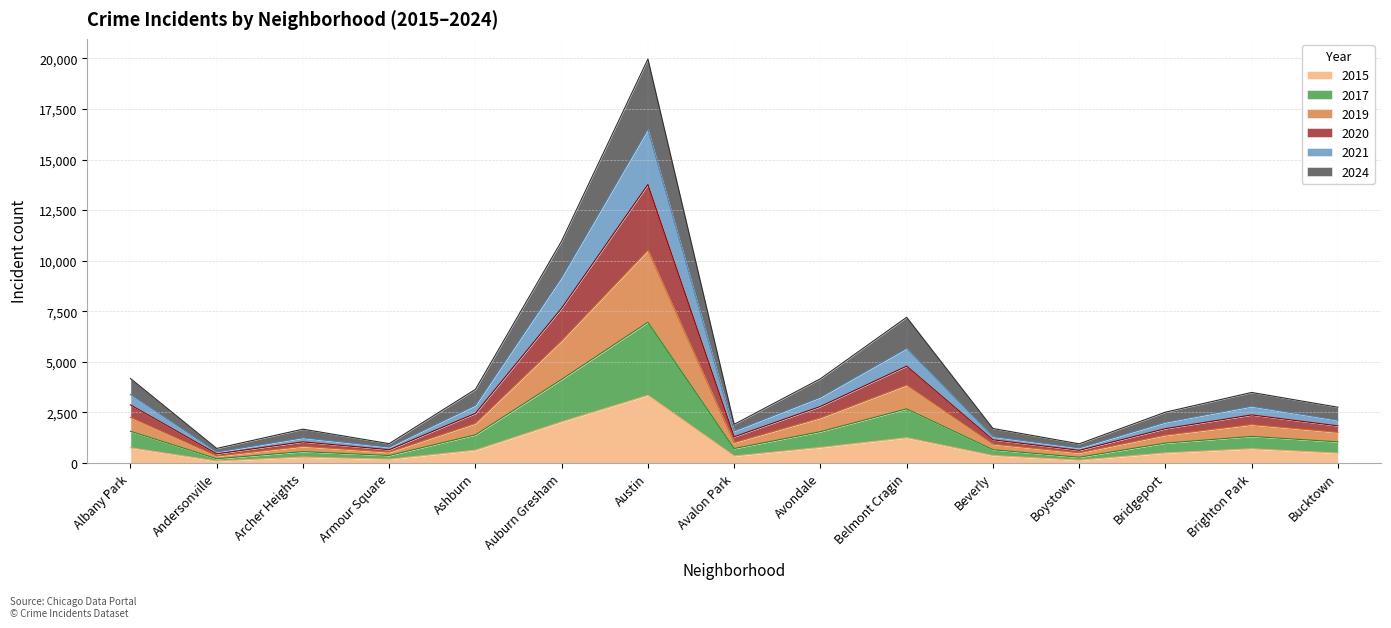

At which label does 2015 reach its peak?

Austin